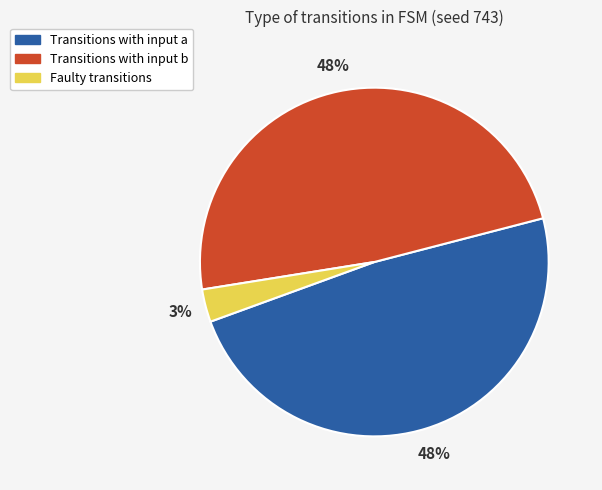

Combined, do Transitions with input b and Transitions with input a account for over 50%?

Yes